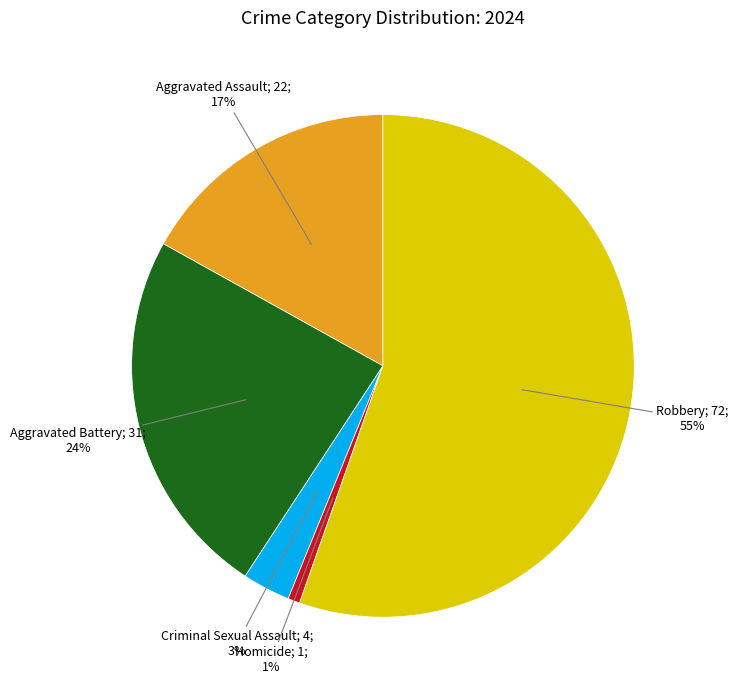

To the nearest percent, what is the average slice percentage?

20%